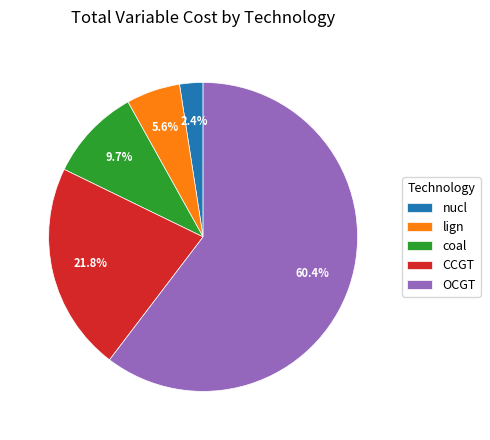

True or false: CCGT accounts for 22% of the total.

True